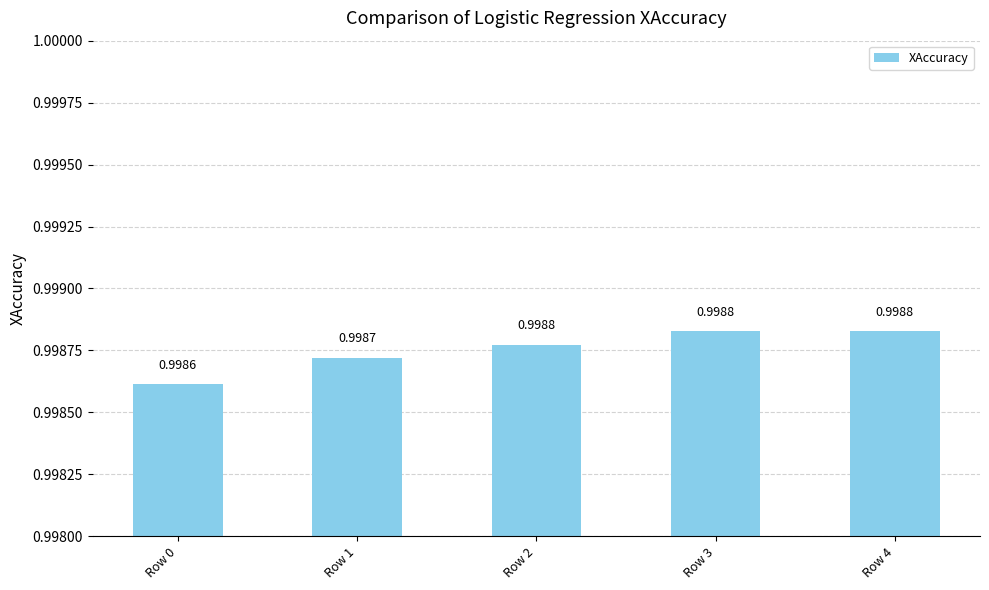

Reading left to right, what are all the values shown in this chart?

Row 0=1.0	Row 1=1.0	Row 2=1.0	Row 3=1.0	Row 4=1.0